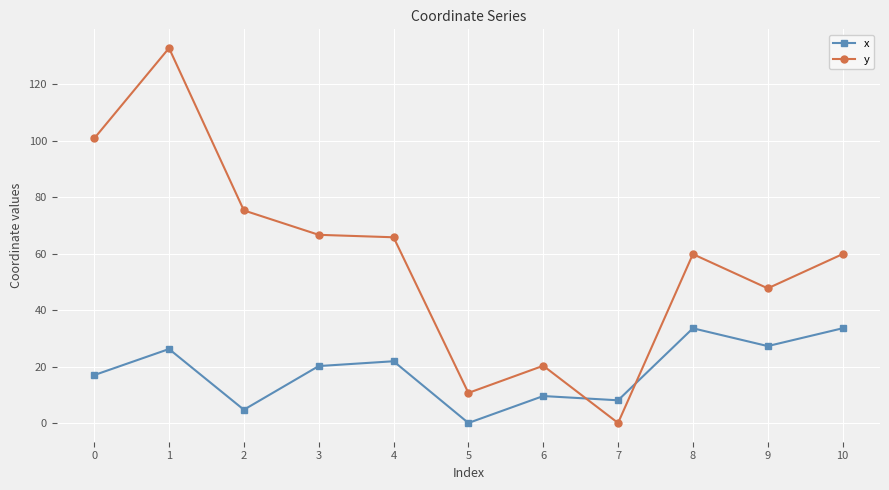

Between 0 and 5, which series saw the biggest shift?

y